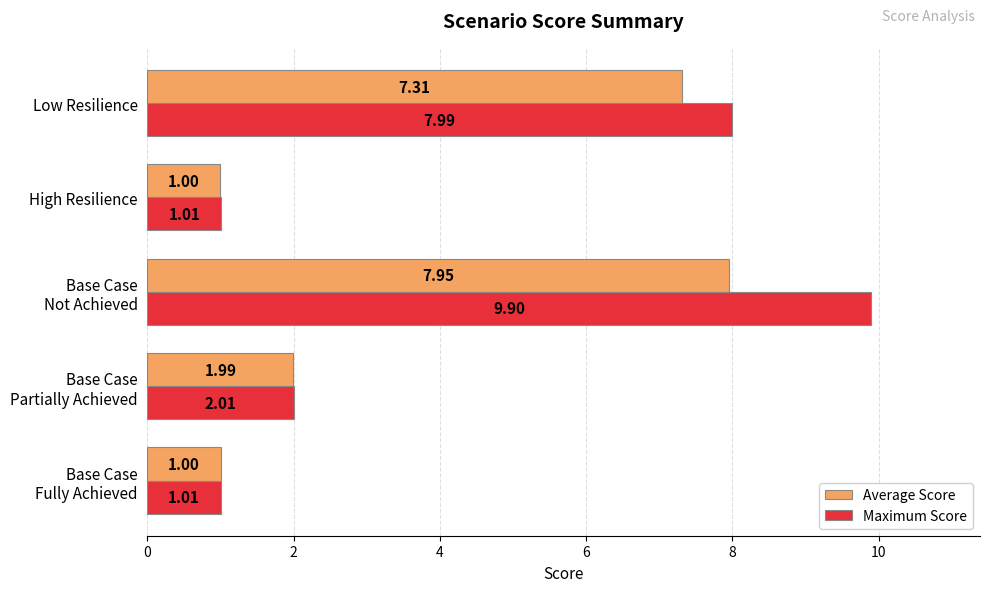

What is the sum of all Average Score values?

19.3